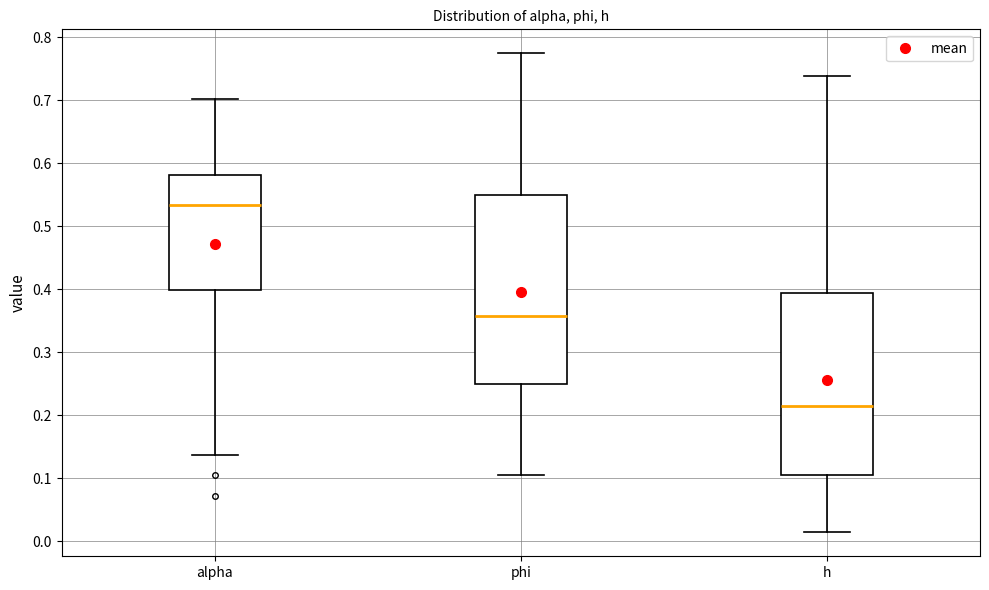

Reading left to right, read every box against the y-axis: the position of its median line, the range the box covers, and the ends of its whiskers. The values are not printed on the chart, so give them approximately, as read against the axis.

alpha: median 0.53, box 0.40 to 0.58, whiskers 0.14 to 0.70
phi: median 0.36, box 0.25 to 0.55, whiskers 0.11 to 0.77
h: median 0.21, box 0.11 to 0.39, whiskers 0.01 to 0.74